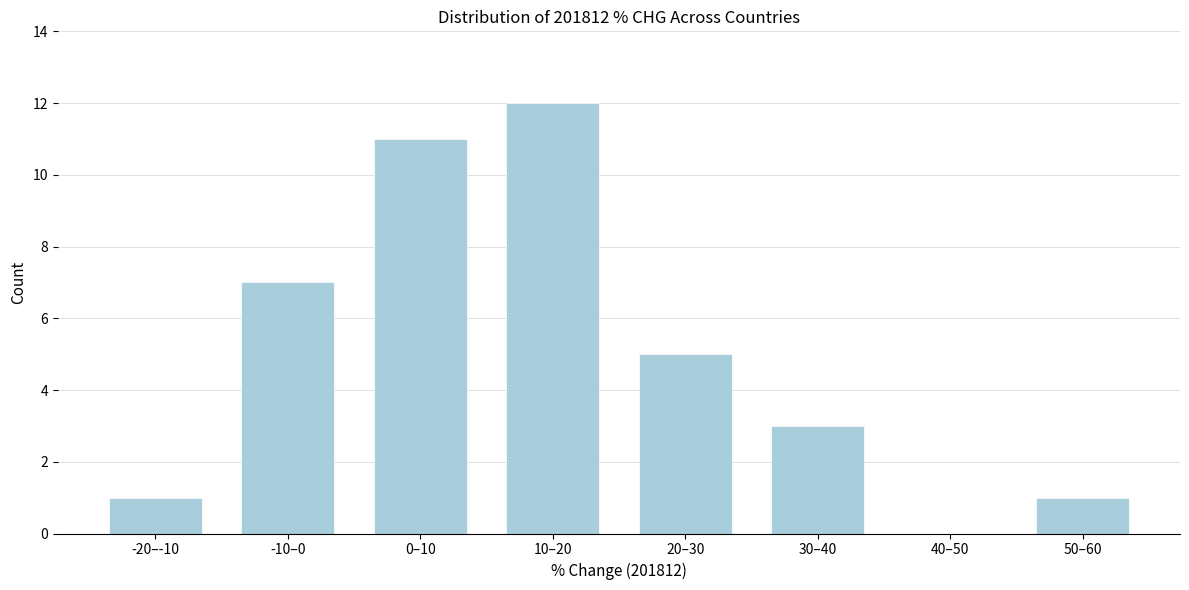

Reading left to right, transcribe all the data shown in this chart.

-20–-10=1	-10–0=7	0–10=11	10–20=12	20–30=5	30–40=3	40–50=0	50–60=1